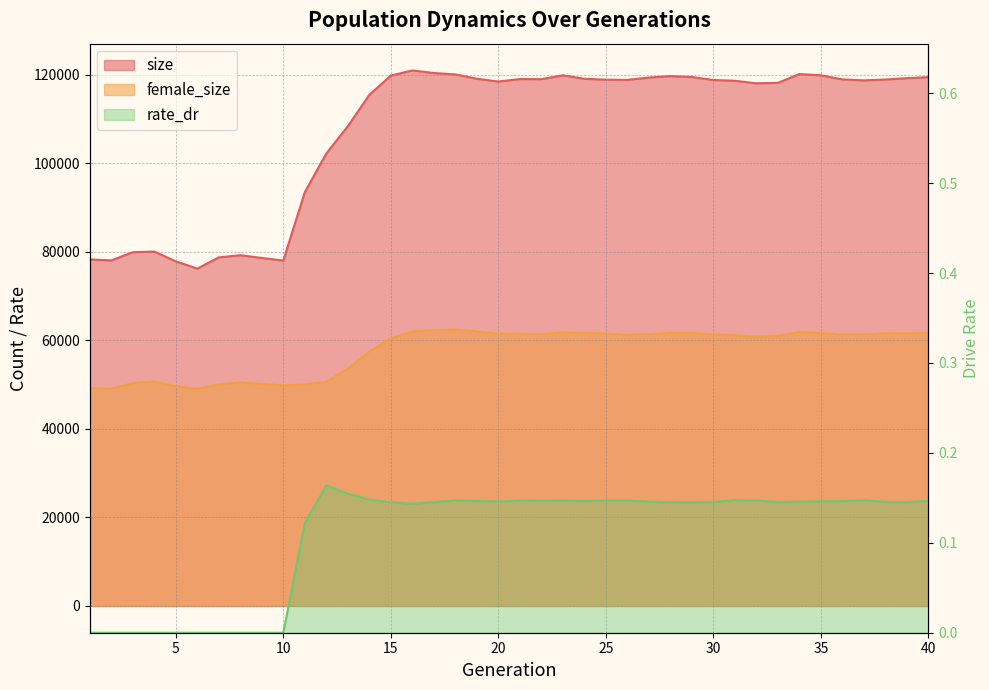

What is the sum of all size values?

4307182.0